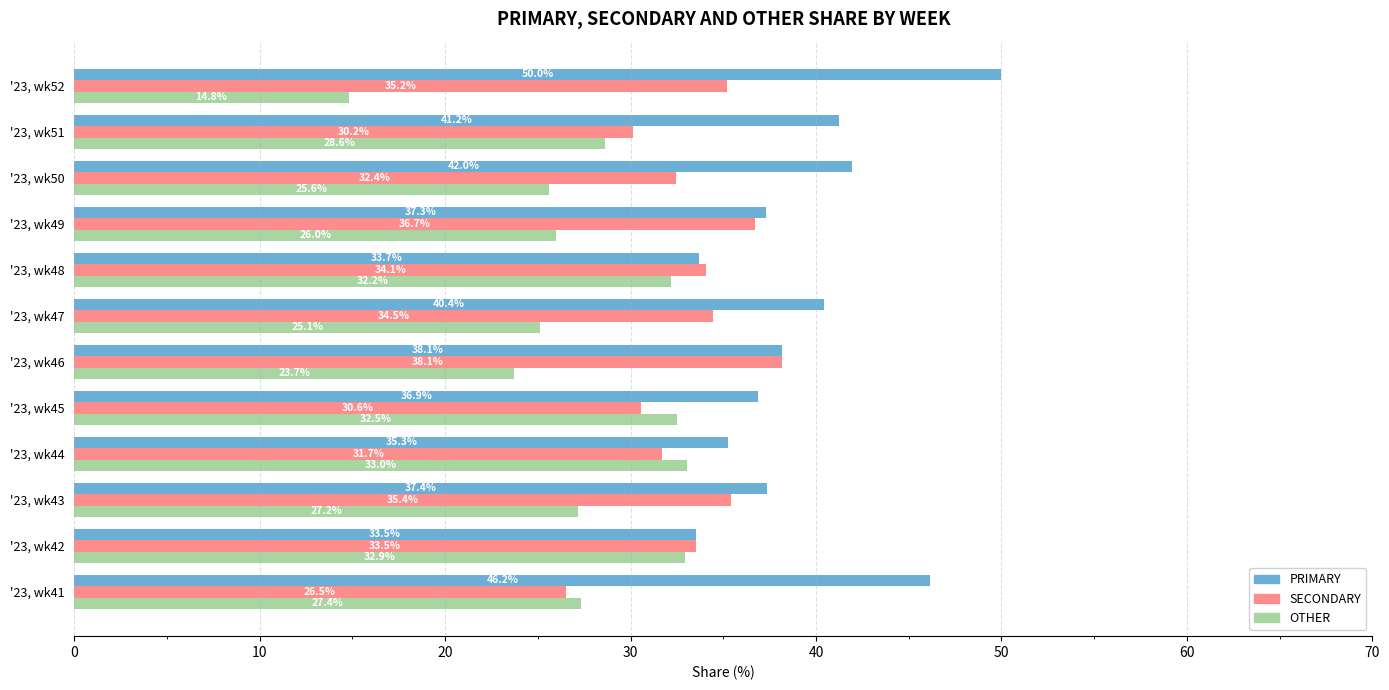

Is it true that SECONDARY equals 18.3 at '23, wk52?

False